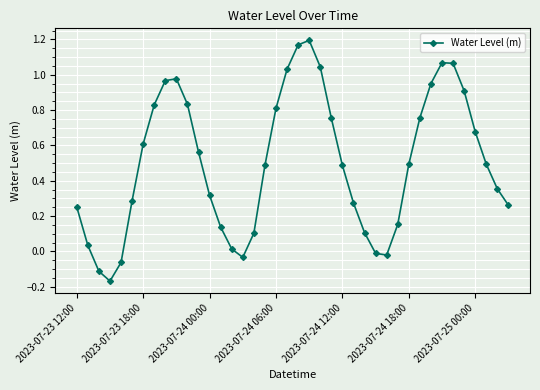

What is the difference between the maximum and minimum values?

1.4